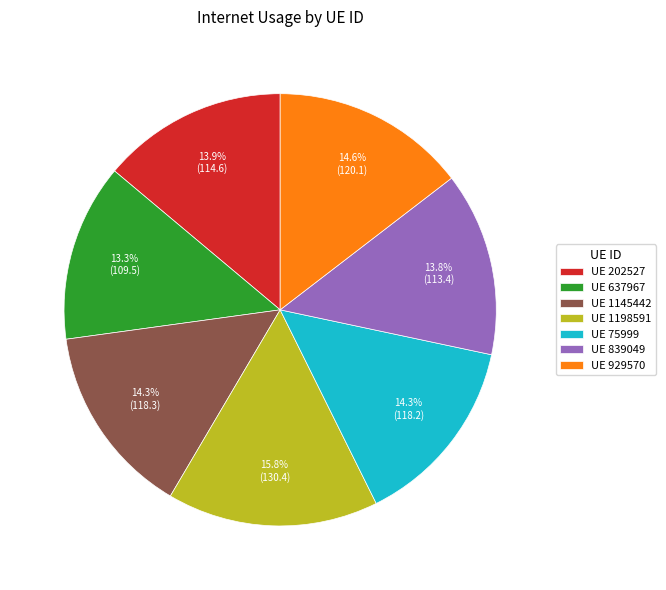

Count the number of slices in the pie.

7